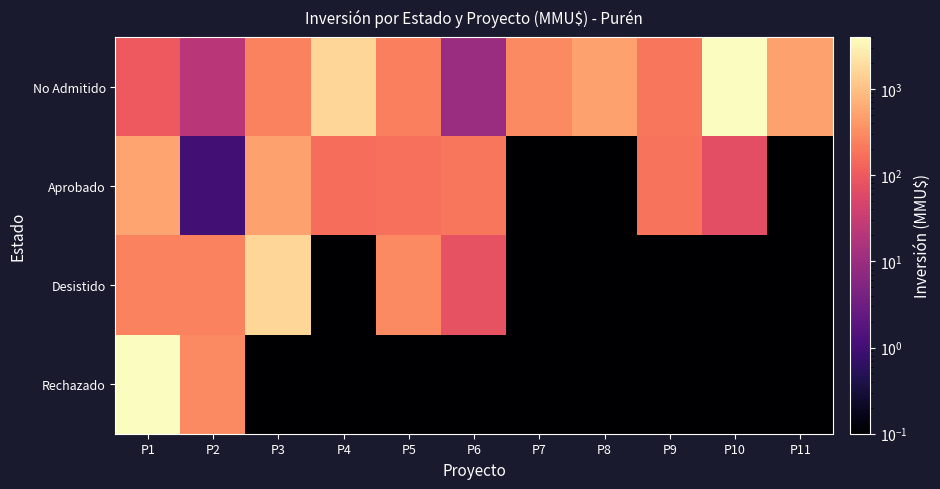

Which series has the largest total across all categories?

No Admitido